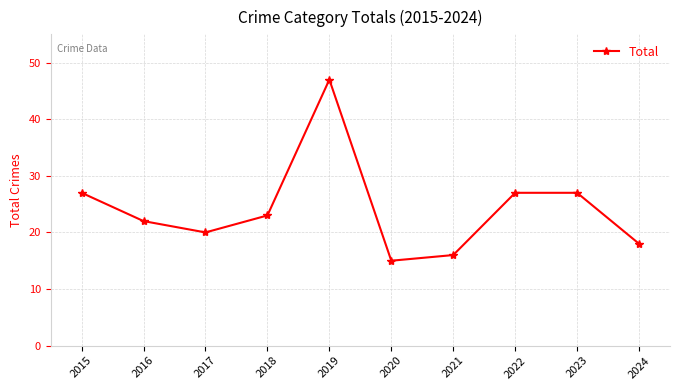

Which has a higher value, 2018 or 2020?

2018